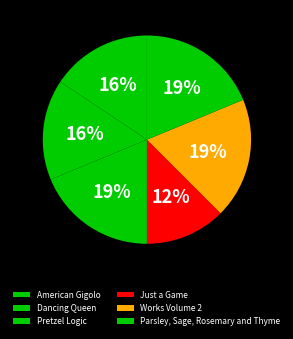

To the nearest percent, what percentage of the pie is Works Volume 2?

19%